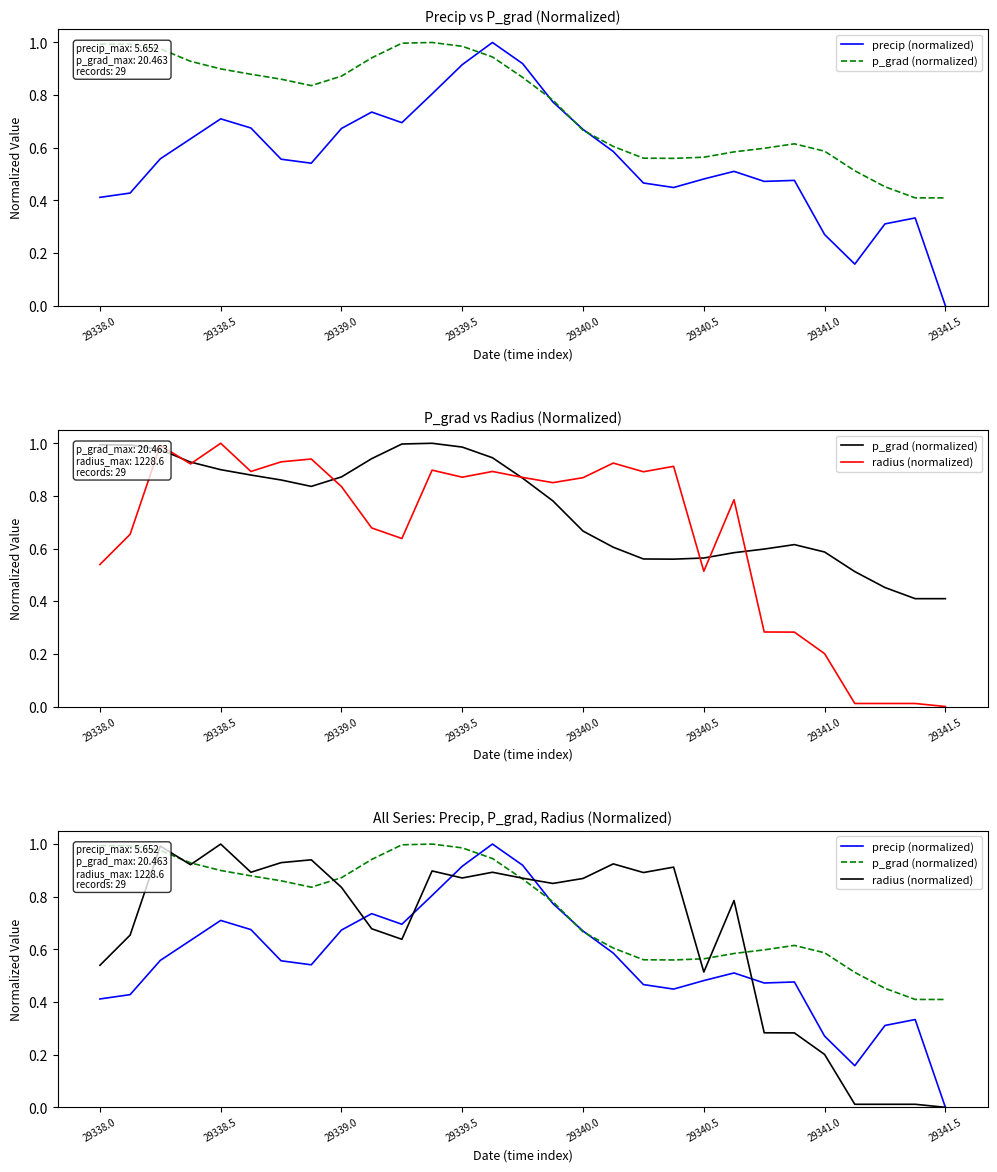

What is the difference between the maximum and second lowest values in the p_grad (normalized) series?

0.6